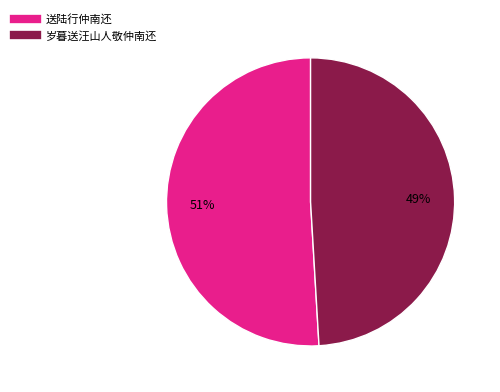

To the nearest percent, what is the difference between the 送陆行仲南还 and 岁暮送汪山人敬仲南还 slice percentages?

2%